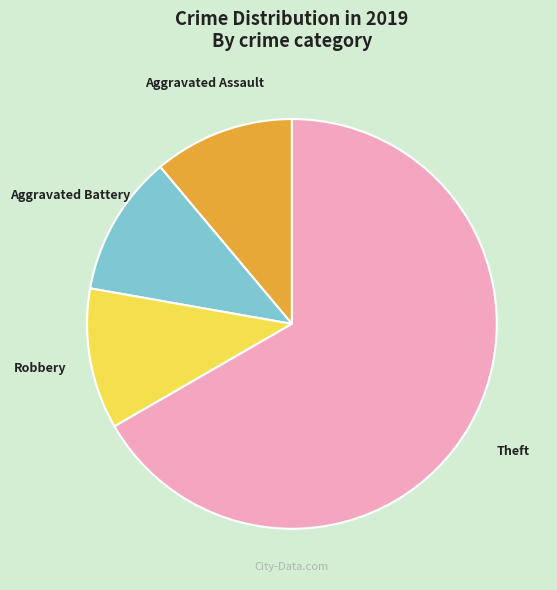

True or false: Aggravated Assault accounts for 11% of the total.

True